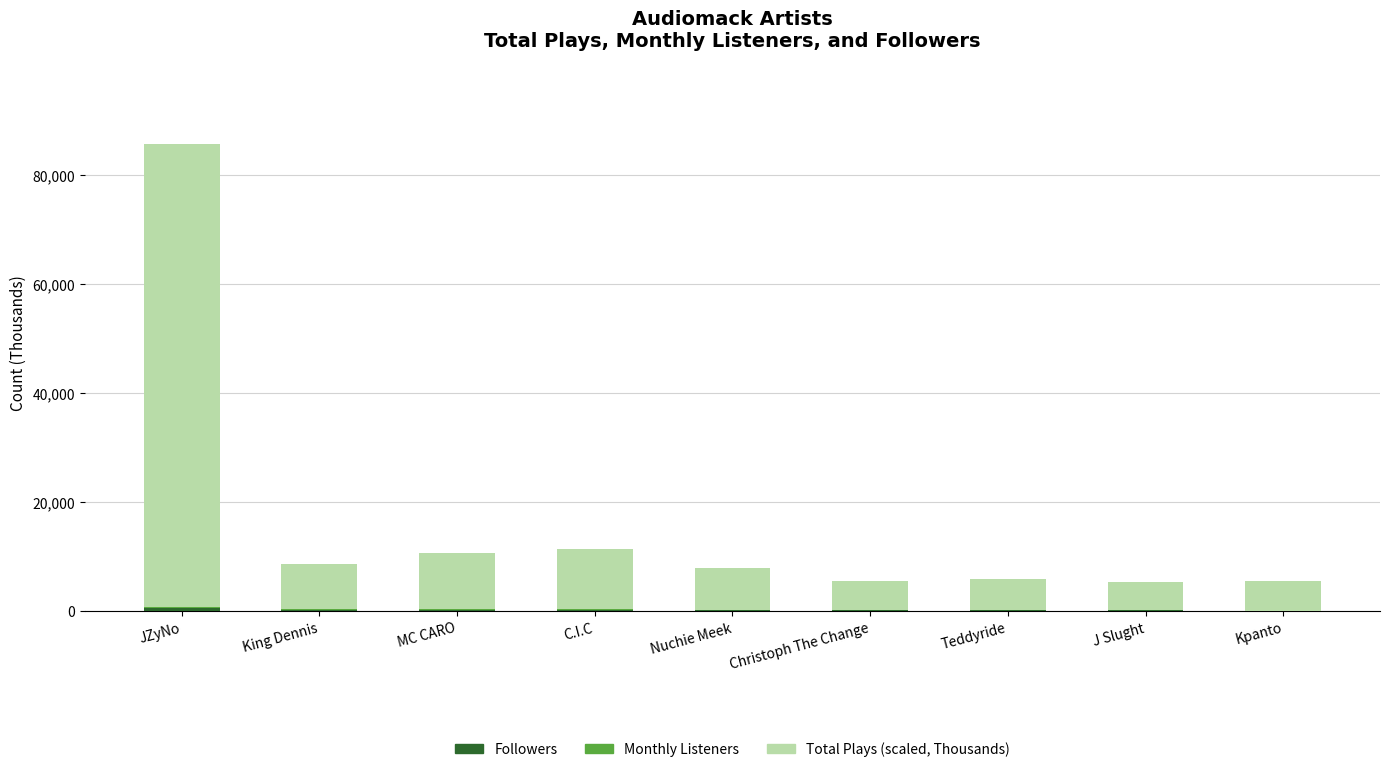

At which category is the sum across all series the highest?

JZyNo